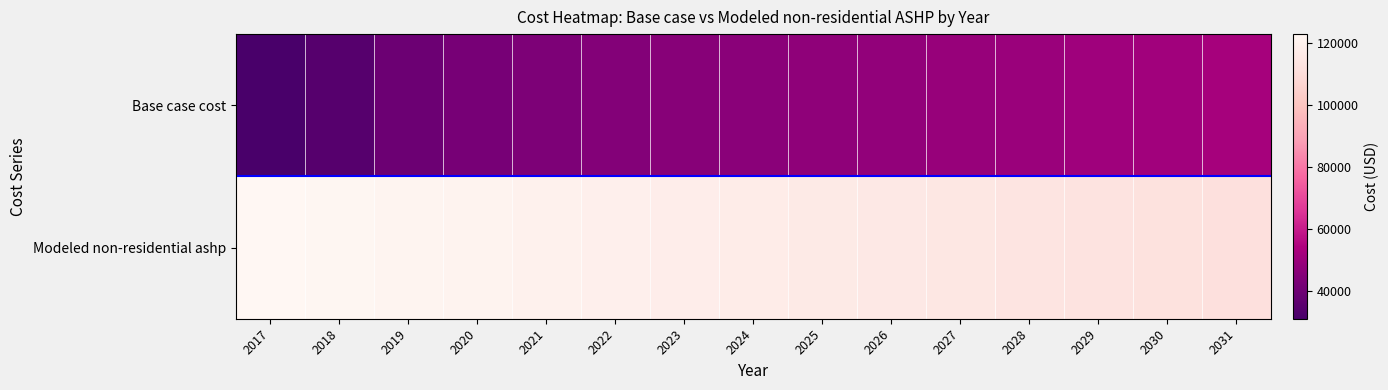

What is the spread (max minus min) of values at 2026?

67517.5